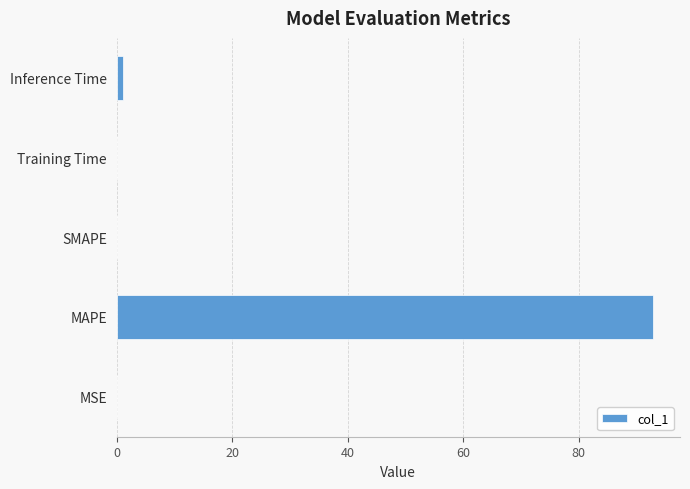

At which category does the chart reach its peak across all series?

MAPE